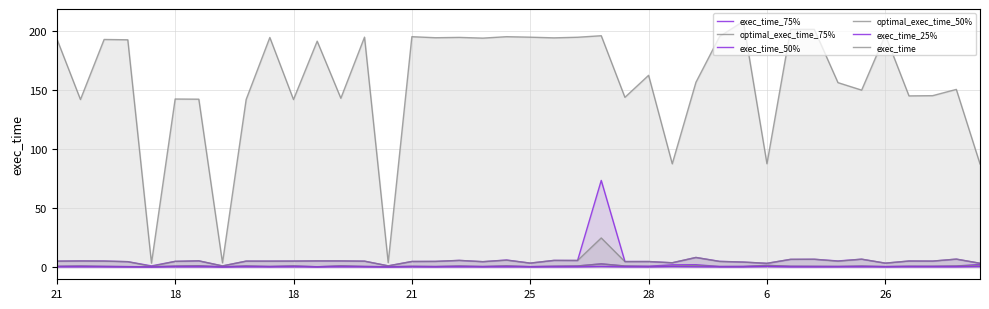

What is the value of the exec_time_75% point at the 37th from the left?

5.1